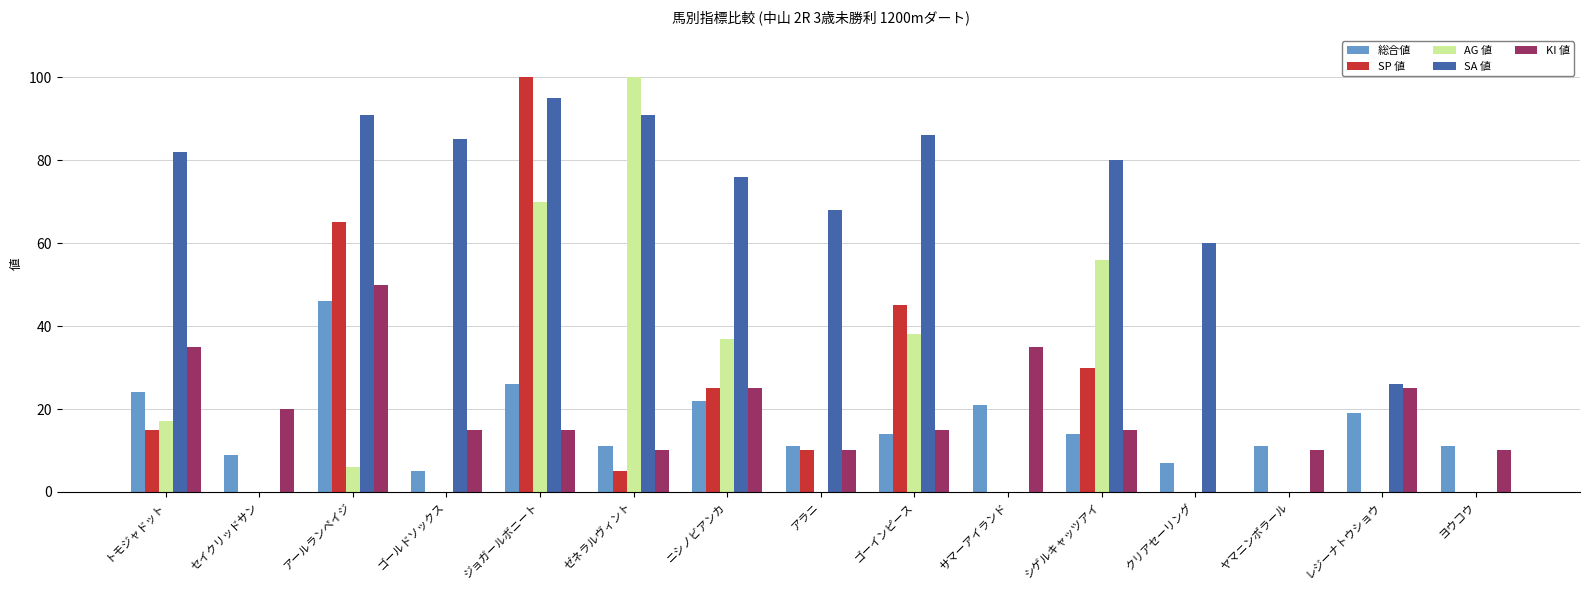

What value does the SA 値 series have at ゼネラルヴィント?

91